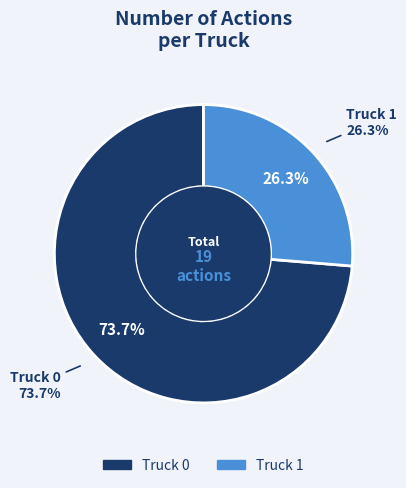

Rank the categories by value from lowest to highest.

Truck 1, Truck 0